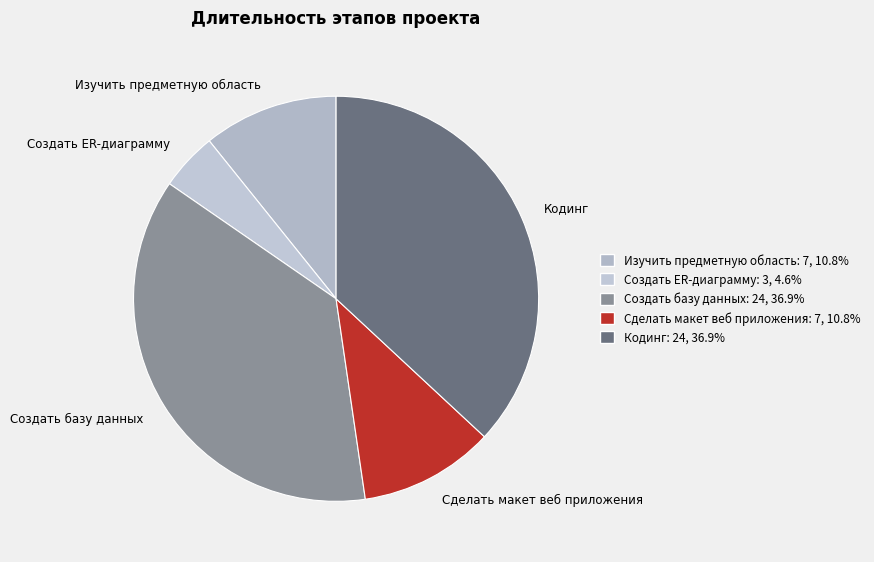

Does Изучить предметную область account for over 50% of the chart?

No